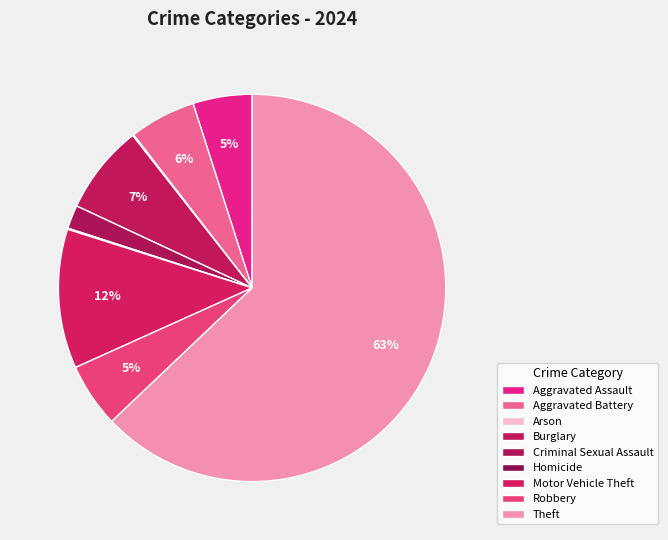

Is it true that Burglary is 1% of the pie?

False